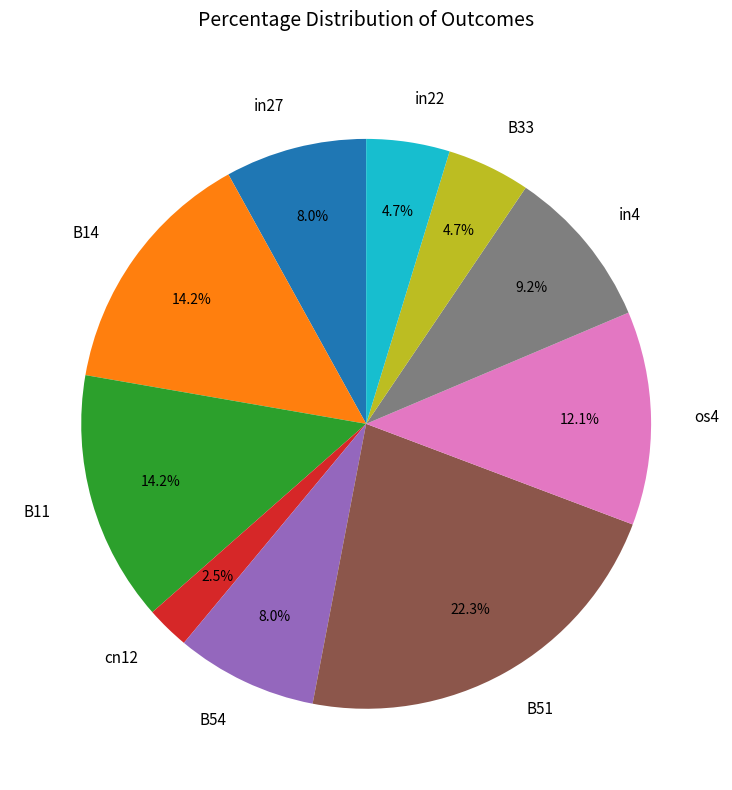

To the nearest percent, what is the combined percentage of cn12 and B33?

7%